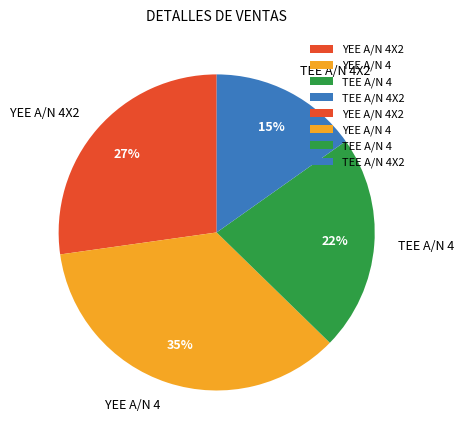

Which slice is the smallest?

TEE A/N 4X2